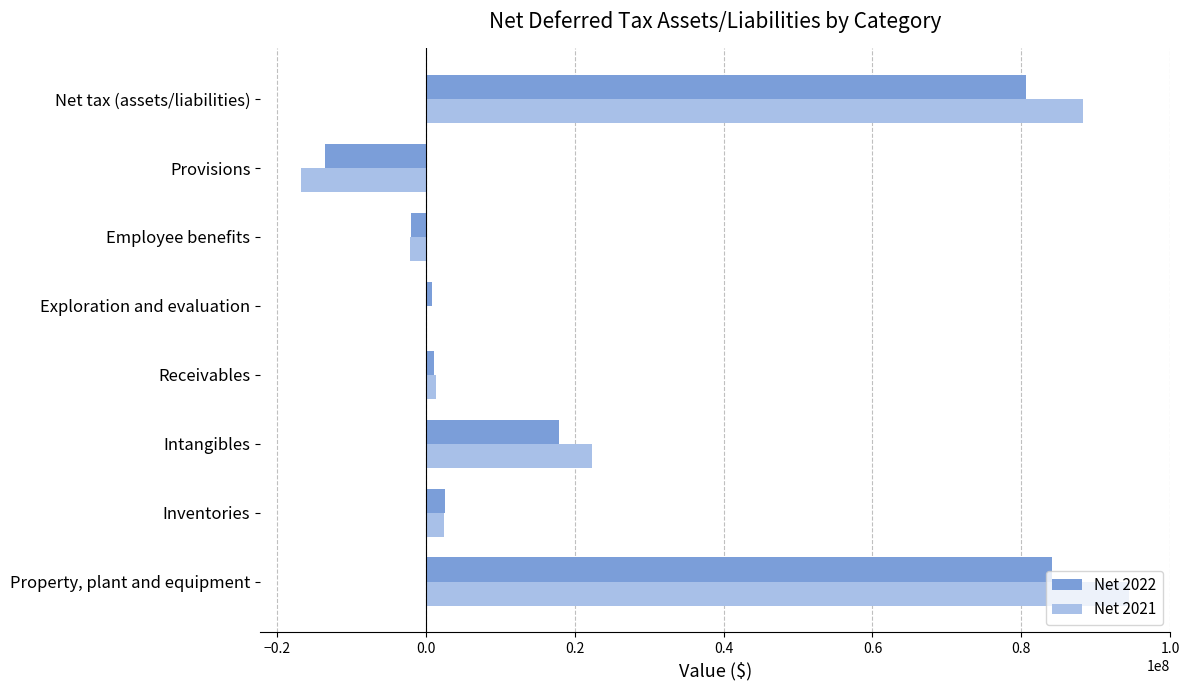

Which series has the largest total across all categories?

Net 2021